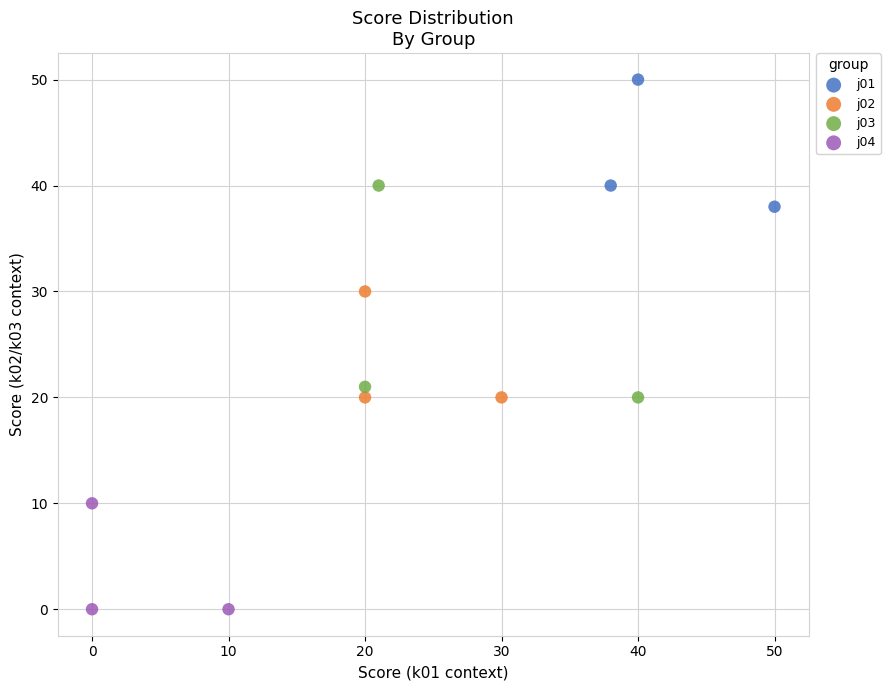

Which series has the widest spread of Y values?

j03